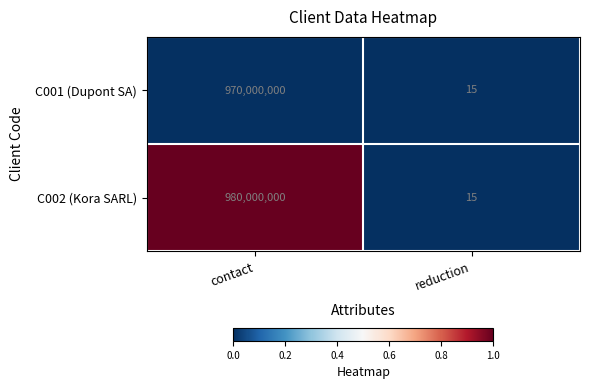

What is the difference between the maximum and minimum values in the C002 (Kora SARL) series?

979999985